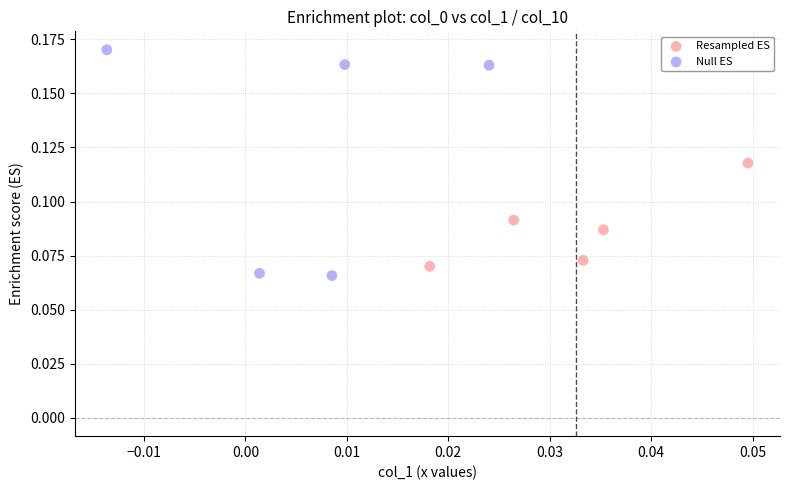

Which series has the largest Y range (max minus min)?

Null ES